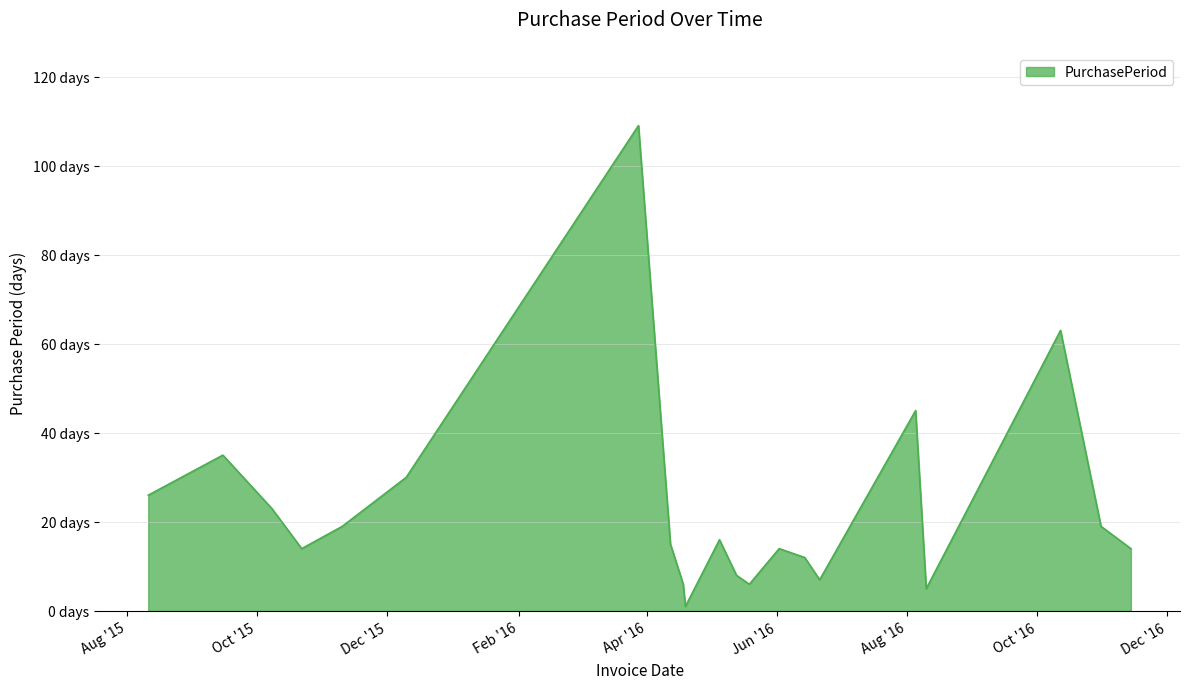

Does the chart have visible grid lines?

Yes